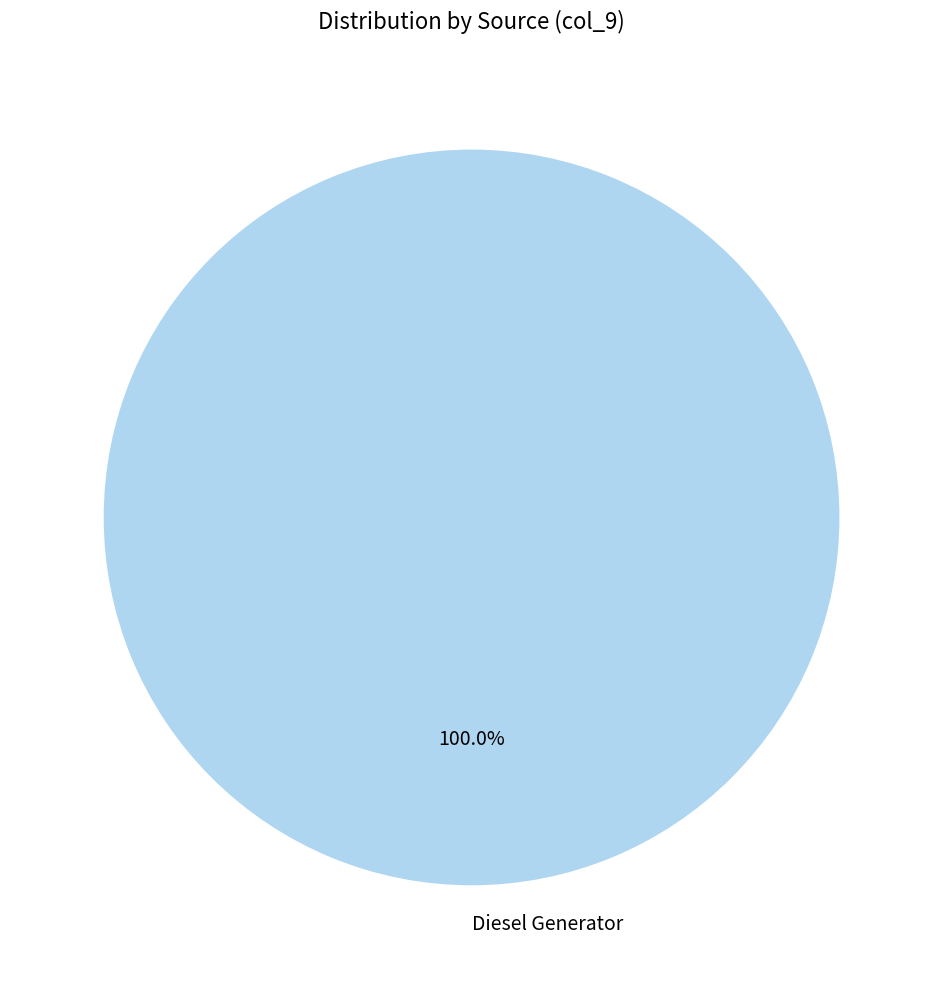

Rank the categories by value from lowest to highest.

Diesel Generator